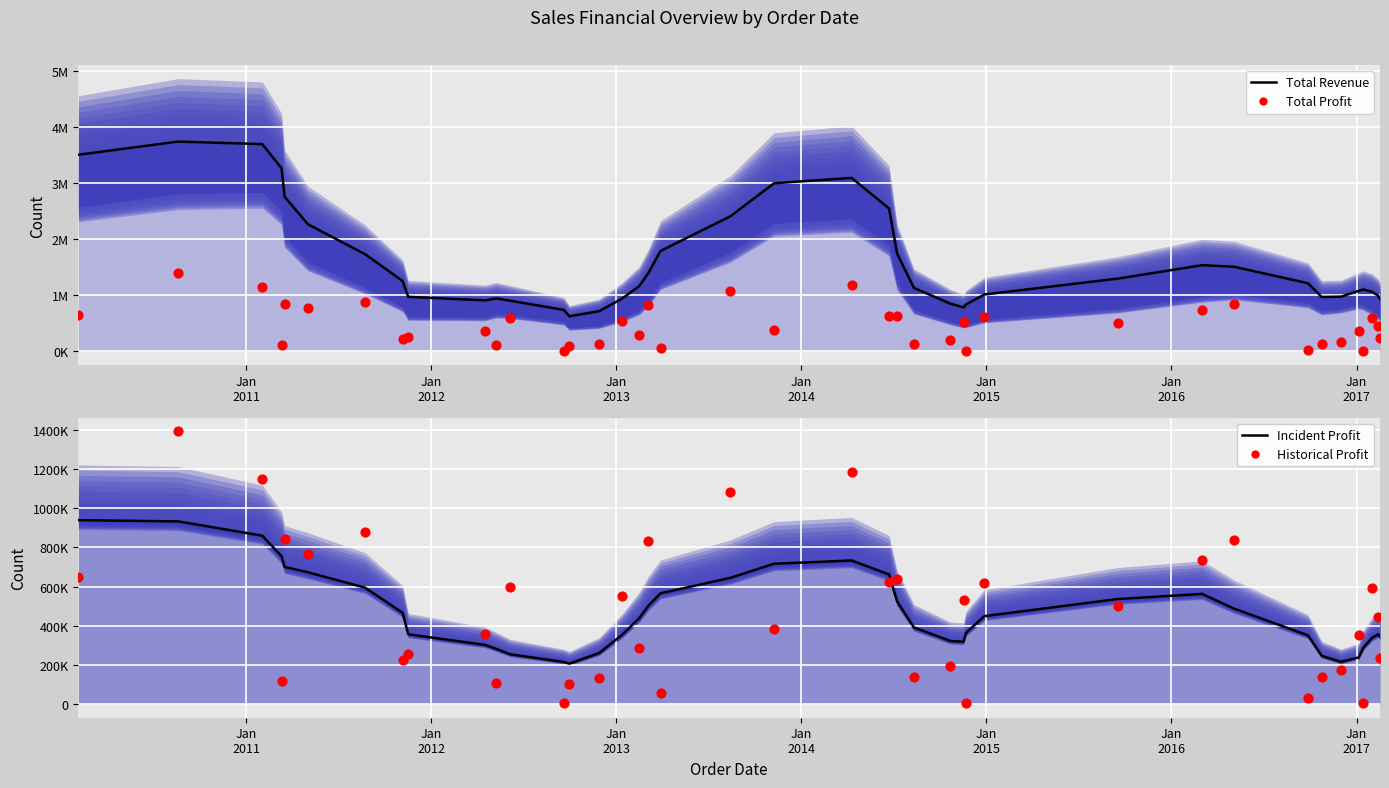

At how many categories does at least one series exceed 2733446?

7